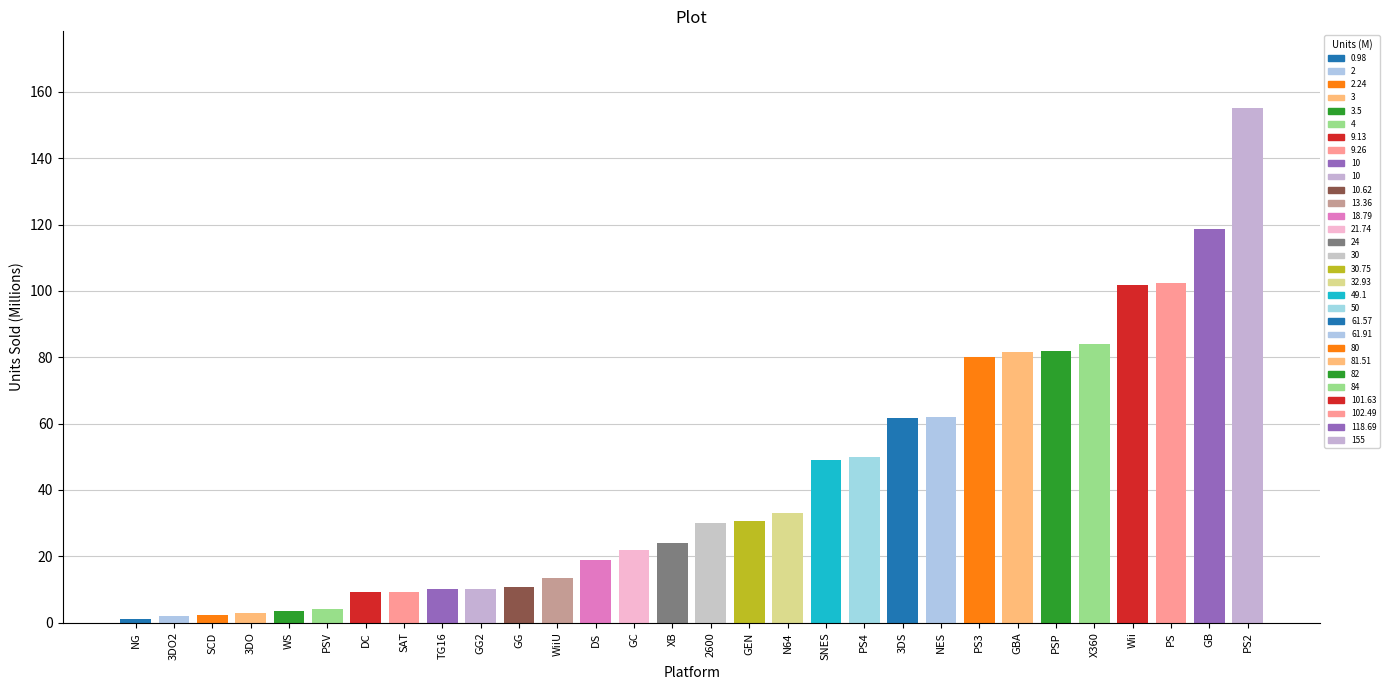

What is the difference between the second highest and second lowest values?

116.7